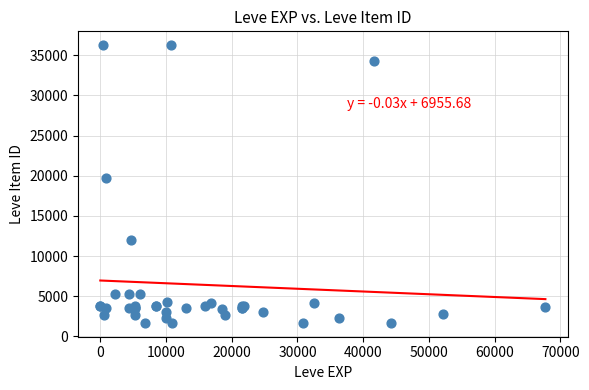

What Y value in the scatter plot is closest to 18967?

19744